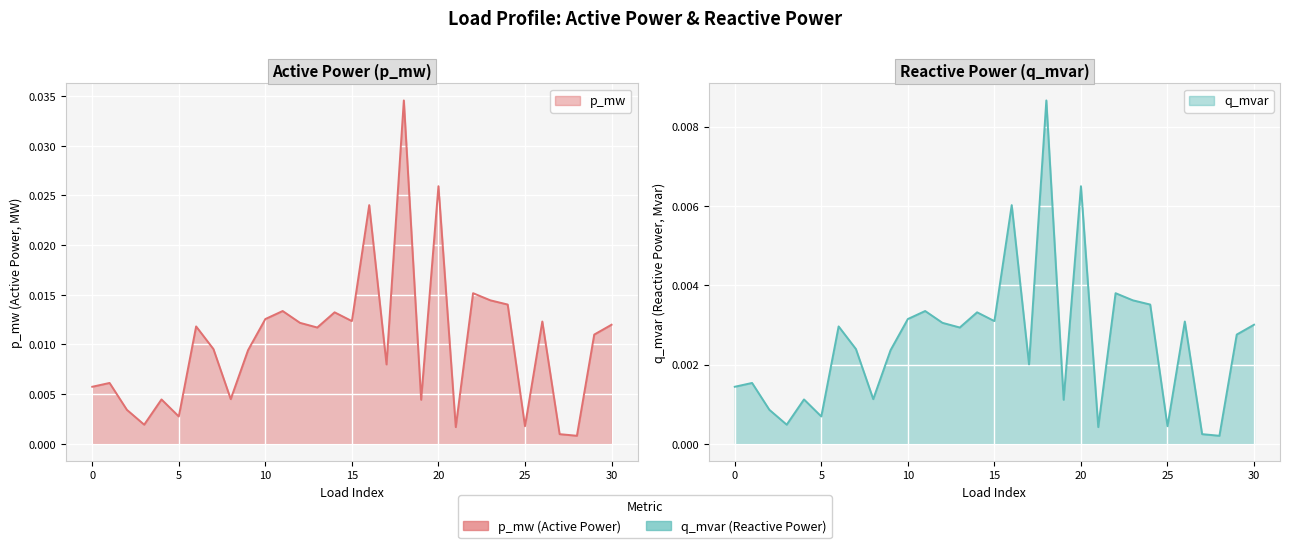

True or false: p_mw and q_mvar intersect in this chart.

False